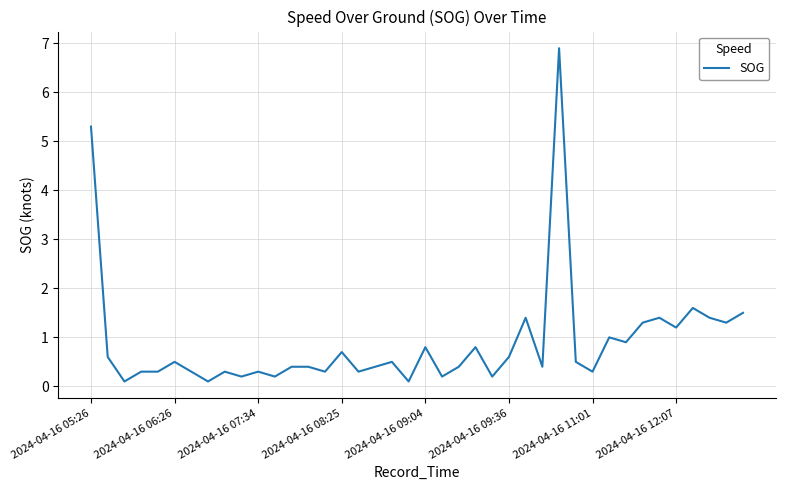

What is the greatest value displayed?

6.9